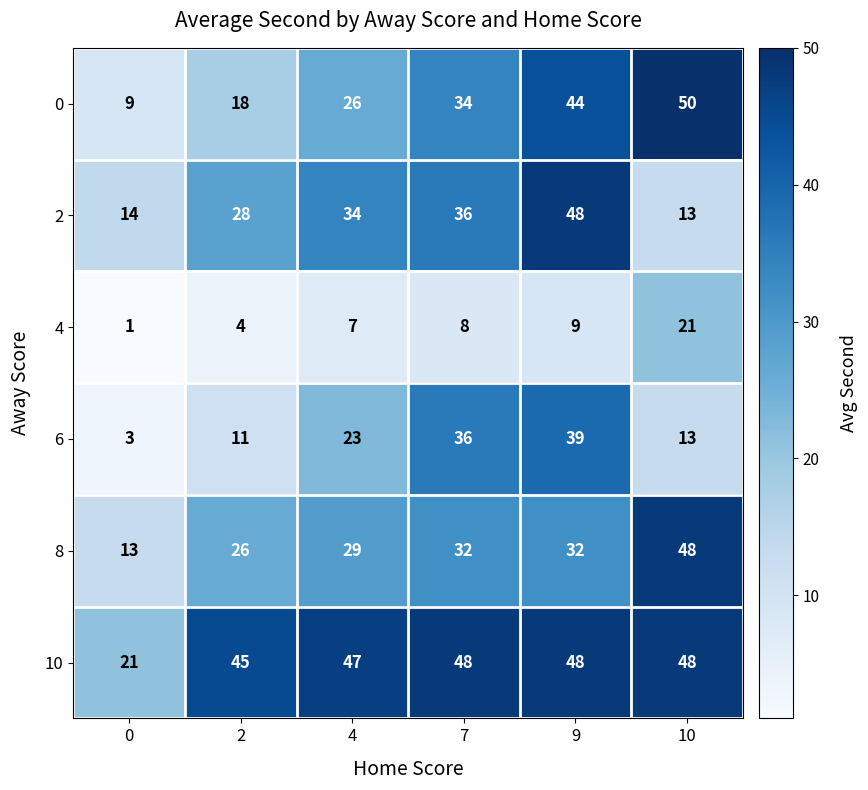

How many values in the 10 series are below 48?

3